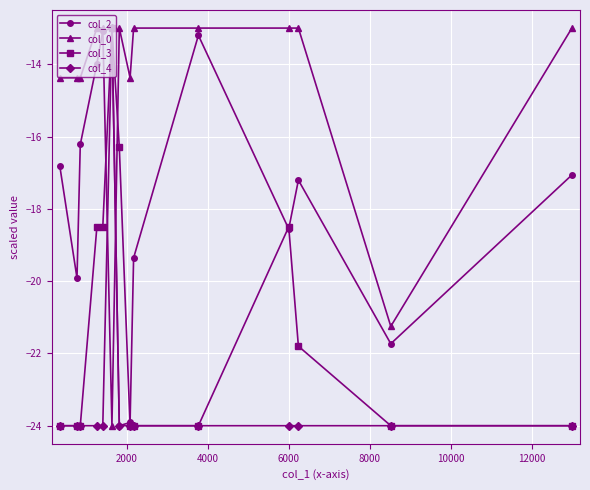

List the series in order of their overall mean, highest first.

col_0, col_2, col_3, col_4